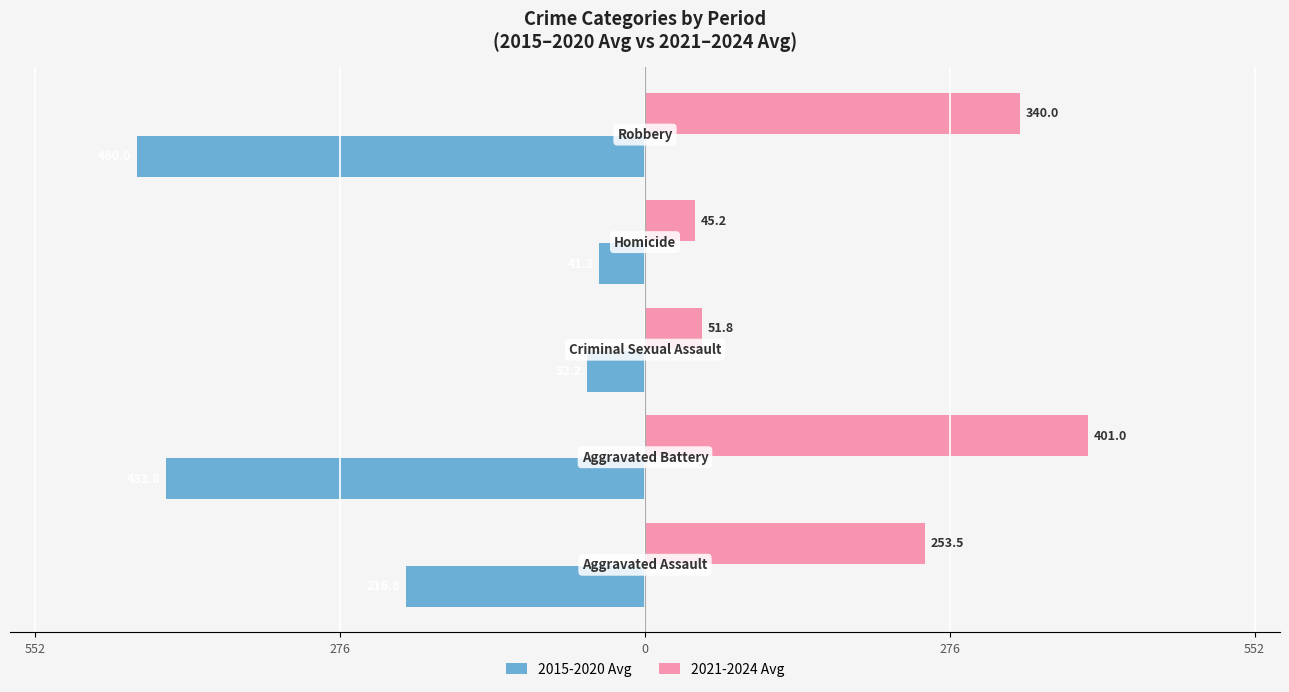

What are all the series names shown in the legend?

2015-2020 Avg, 2021-2024 Avg